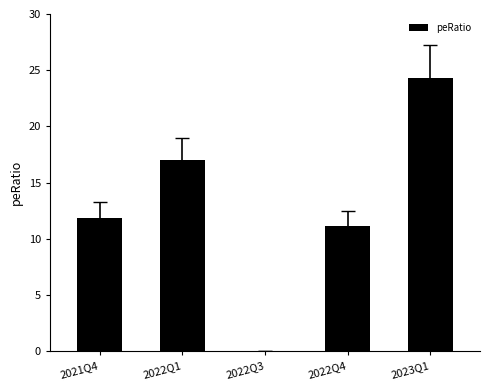

Which category has the highest value across all series?

2023Q1